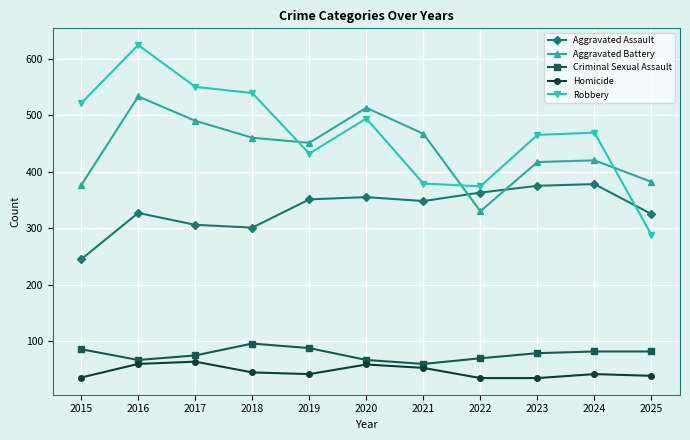

At which label does Aggravated Battery first exceed 451?

2016